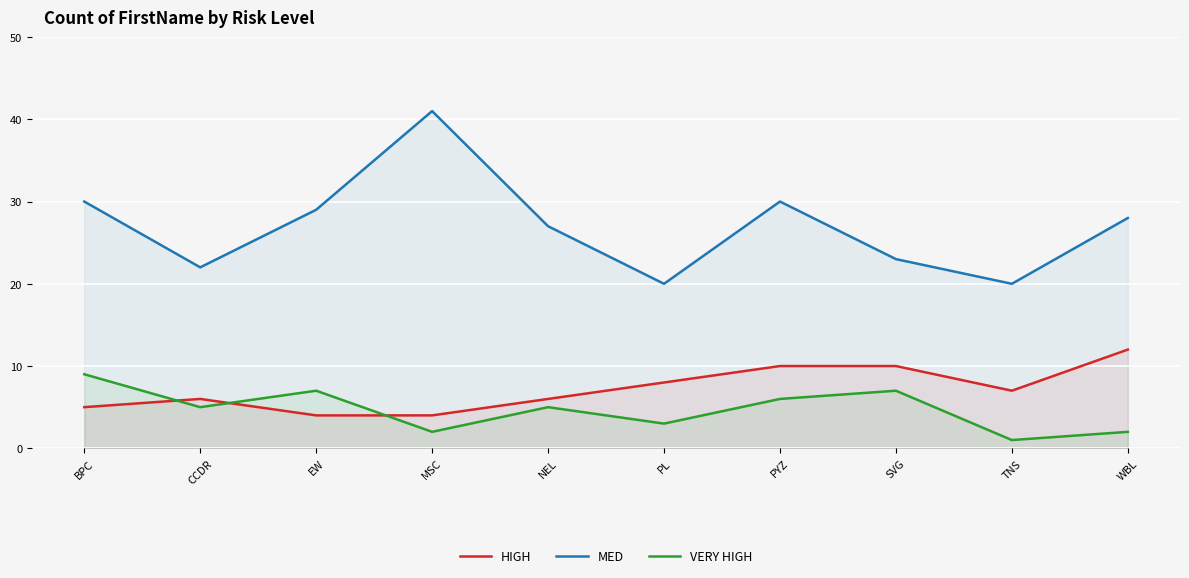

At which category is the sum across all series the highest?

MSC